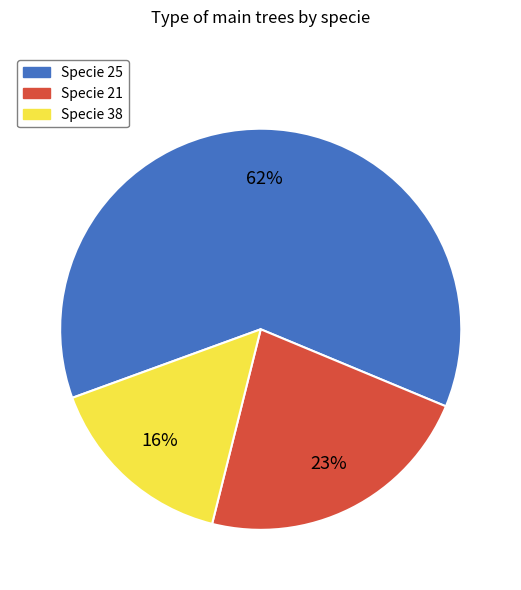

Is it true that Specie 38 is 29% of the pie?

False